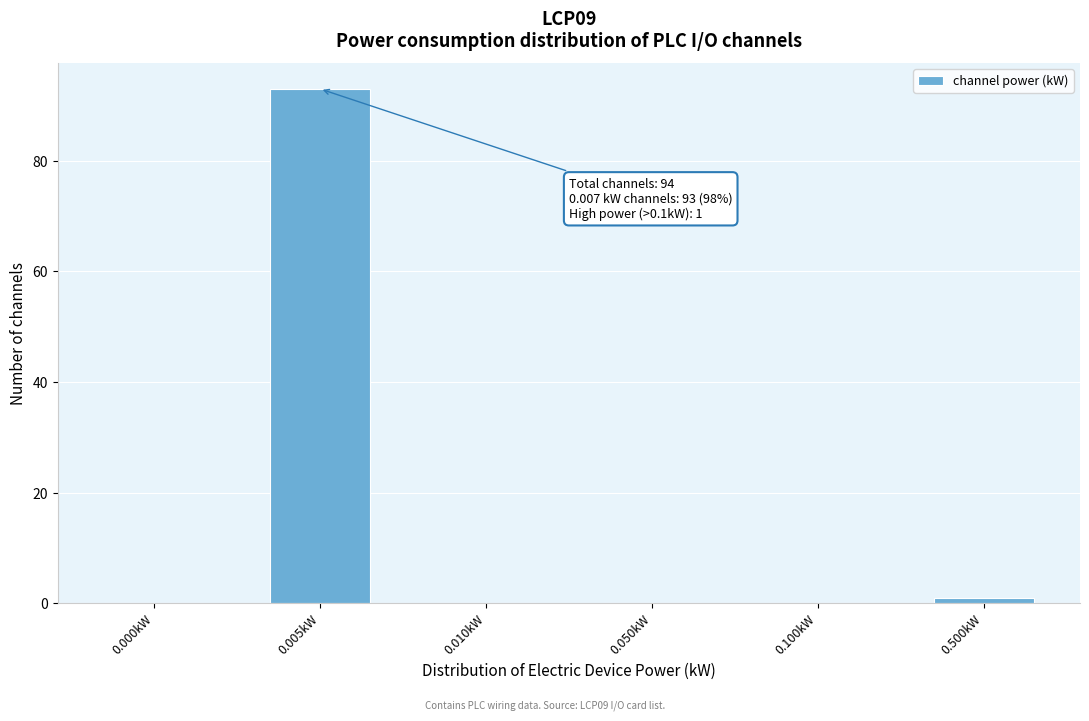

Reading left to right, extract all data points from this chart.

0.000kW=0	0.005kW=93	0.010kW=0	0.050kW=0	0.100kW=0	0.500kW=1